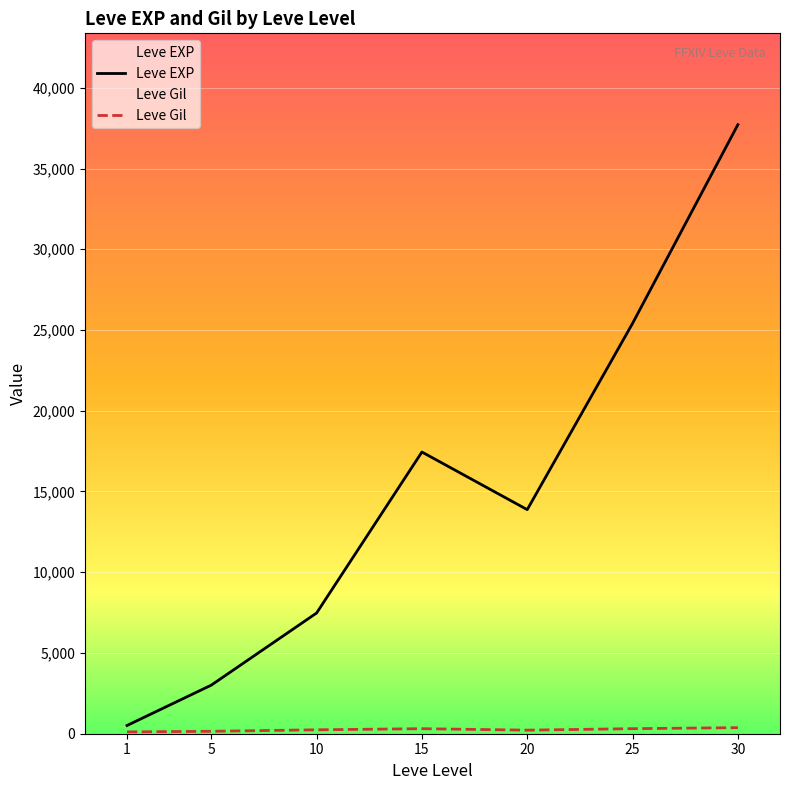

Rank the series at 25 from lowest to highest value.

Leve Gil, Leve EXP